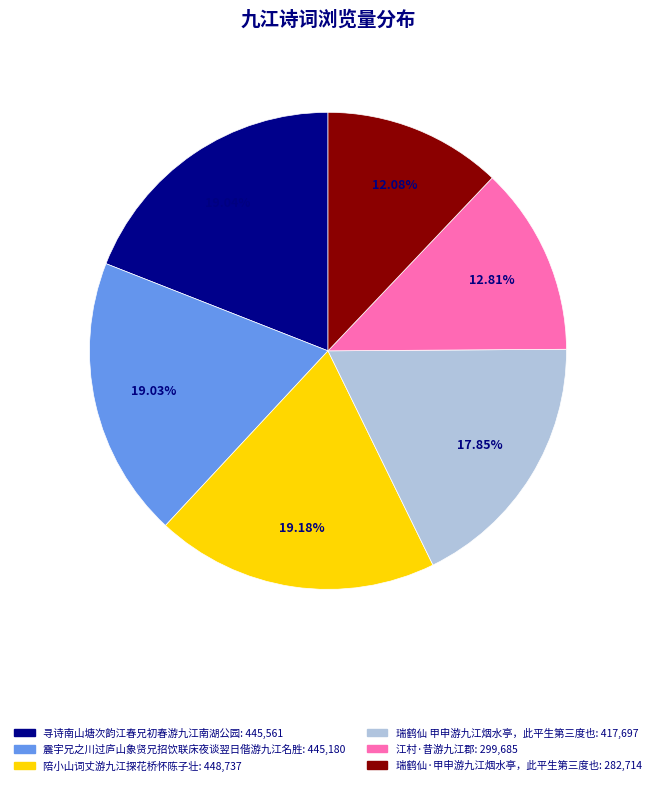

The 江村·昔游九江郡 slice represents 13% of the pie. True or false?

True